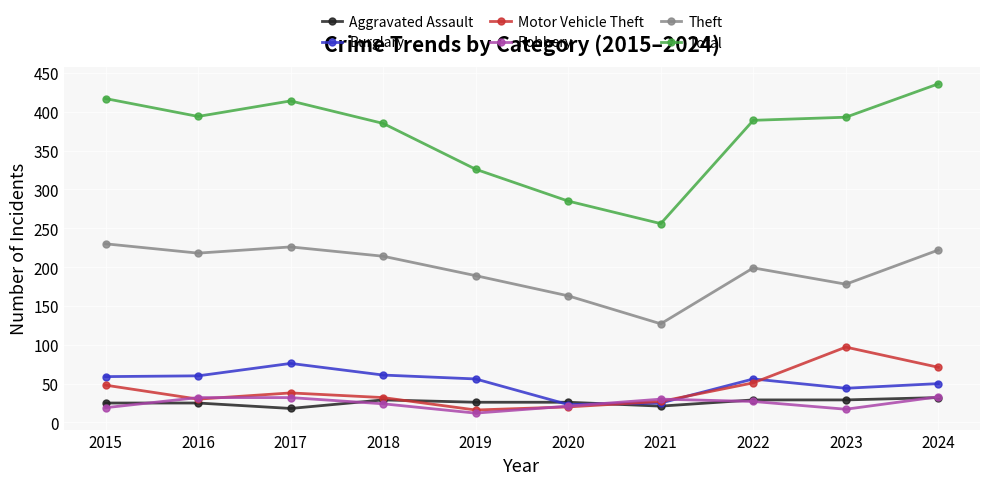

What are all the series names shown in the legend?

Aggravated Assault, Burglary, Motor Vehicle Theft, Robbery, Theft, Total